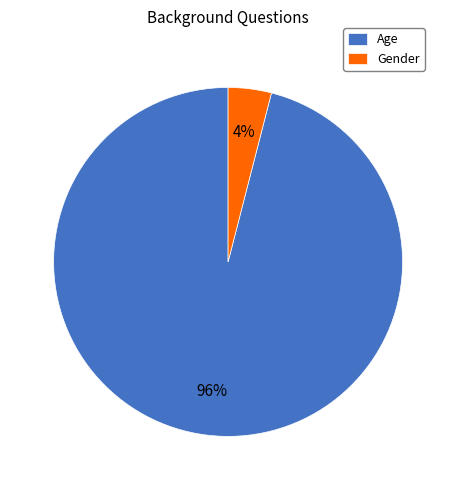

Does Age account for over 50% of the chart?

Yes